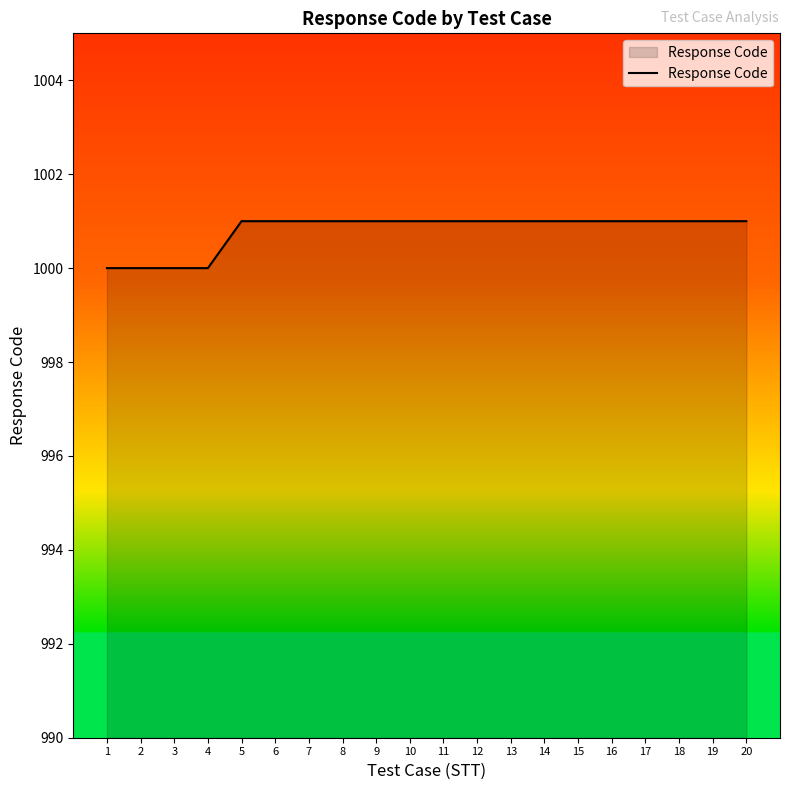

What is the minimum value shown in the chart?

1000